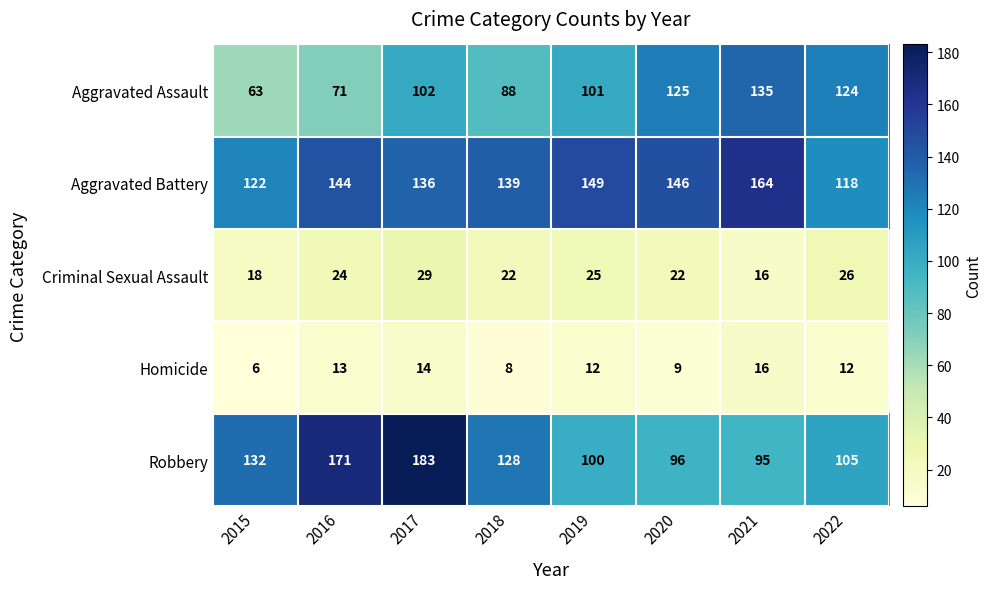

Which label corresponds to the smallest value in the chart?

2015